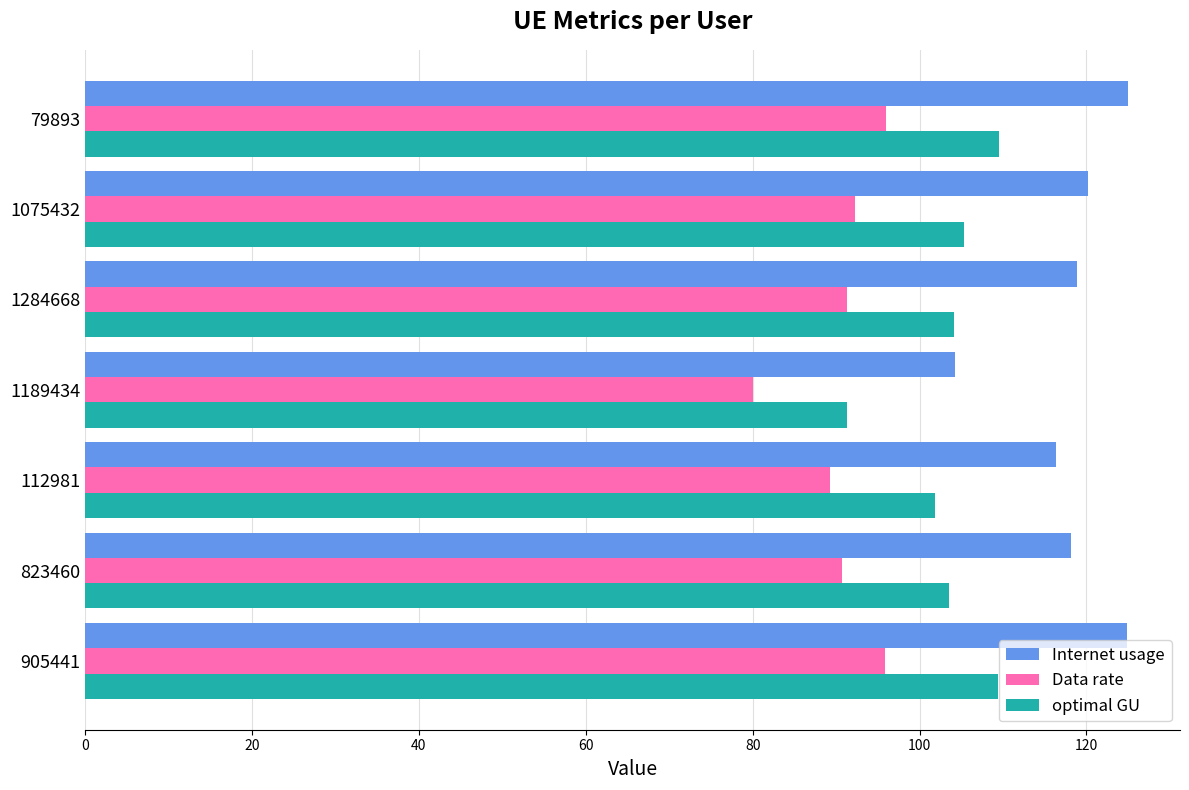

What is the difference between the highest and lowest values at 79893?

29.0